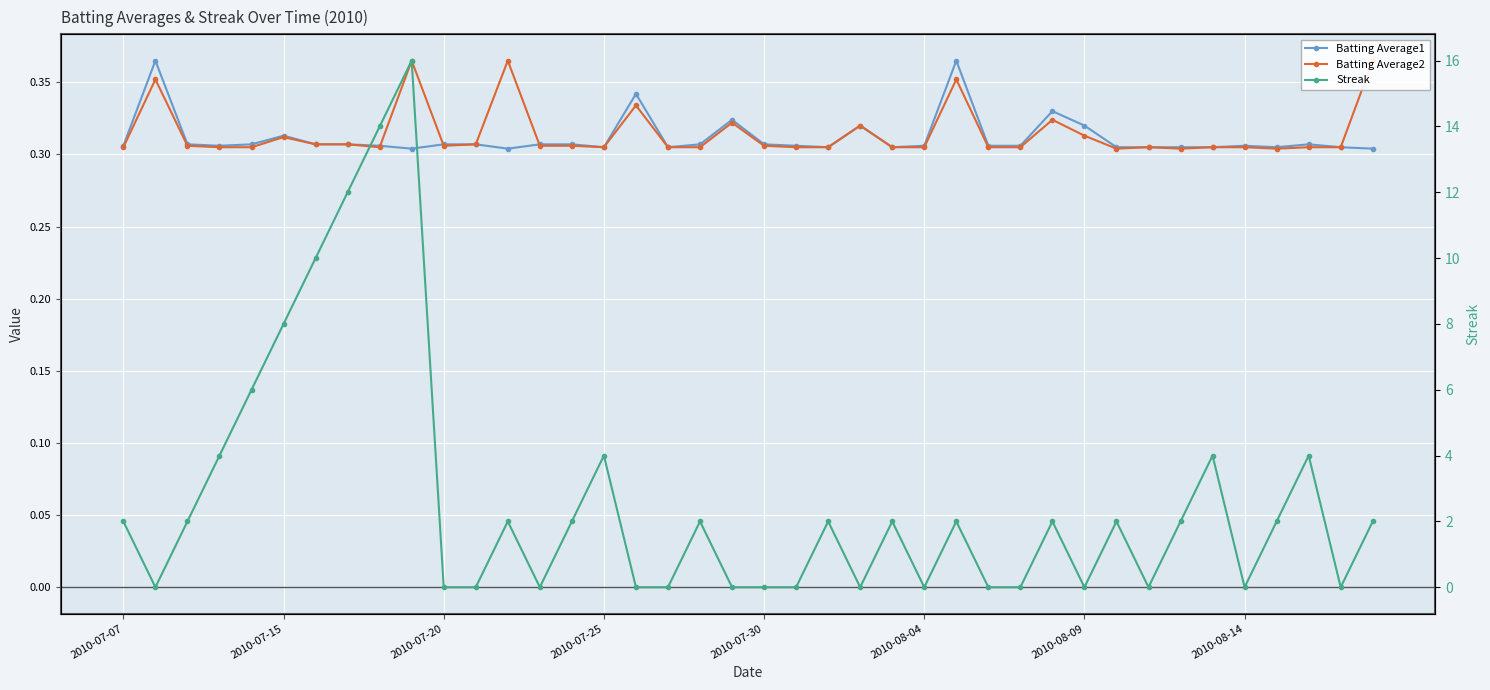

Reading right to left, what are all the values shown in this chart?

Batting Average1: 0.3	0.3	0.3	0.3	0.3	0.3	0.3	0.3	0.3	0.3	0.3	0.3	0.3	0.4	0.3	0.3	0.3	0.3	0.3	0.3	0.3	0.3	0.3	0.3	0.3	0.3	0.3	0.3	0.3	0.3	0.3	0.3	0.3	0.3	0.3	0.3	0.3	0.3	0.4	0.3
Batting Average2: 0.4	0.3	0.3	0.3	0.3	0.3	0.3	0.3	0.3	0.3	0.3	0.3	0.3	0.4	0.3	0.3	0.3	0.3	0.3	0.3	0.3	0.3	0.3	0.3	0.3	0.3	0.3	0.4	0.3	0.3	0.4	0.3	0.3	0.3	0.3	0.3	0.3	0.3	0.4	0.3
Streak: 2.0	0.0	4.0	2.0	0.0	4.0	2.0	0.0	2.0	0.0	2.0	0.0	0.0	2.0	0.0	2.0	0.0	2.0	0.0	0.0	0.0	2.0	0.0	0.0	4.0	2.0	0.0	2.0	0.0	0.0	16.0	14.0	12.0	10.0	8.0	6.0	4.0	2.0	0.0	2.0